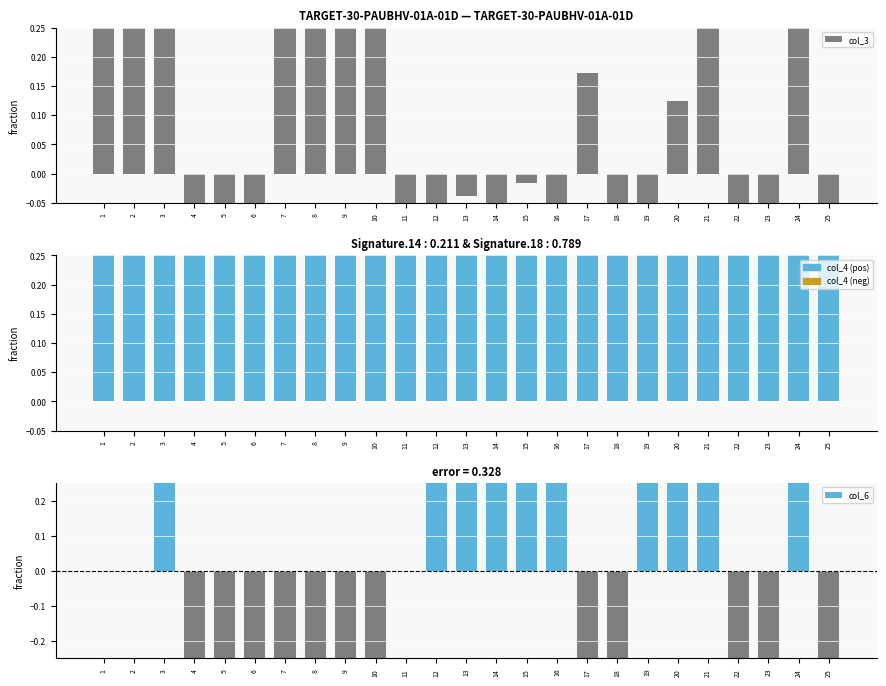

What is the sum of the values at 22 and 18?

-0.6